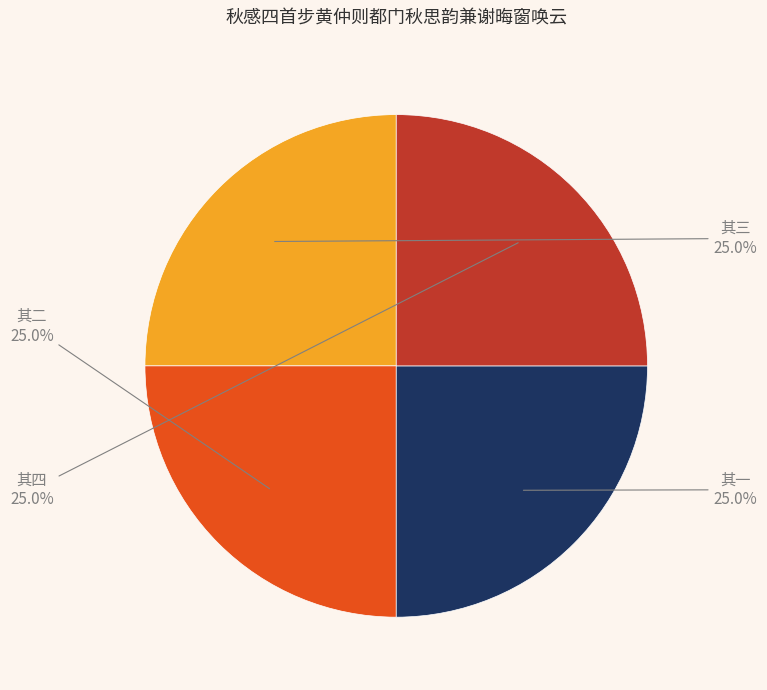

Is there any slice that represents more than half of the pie?

No